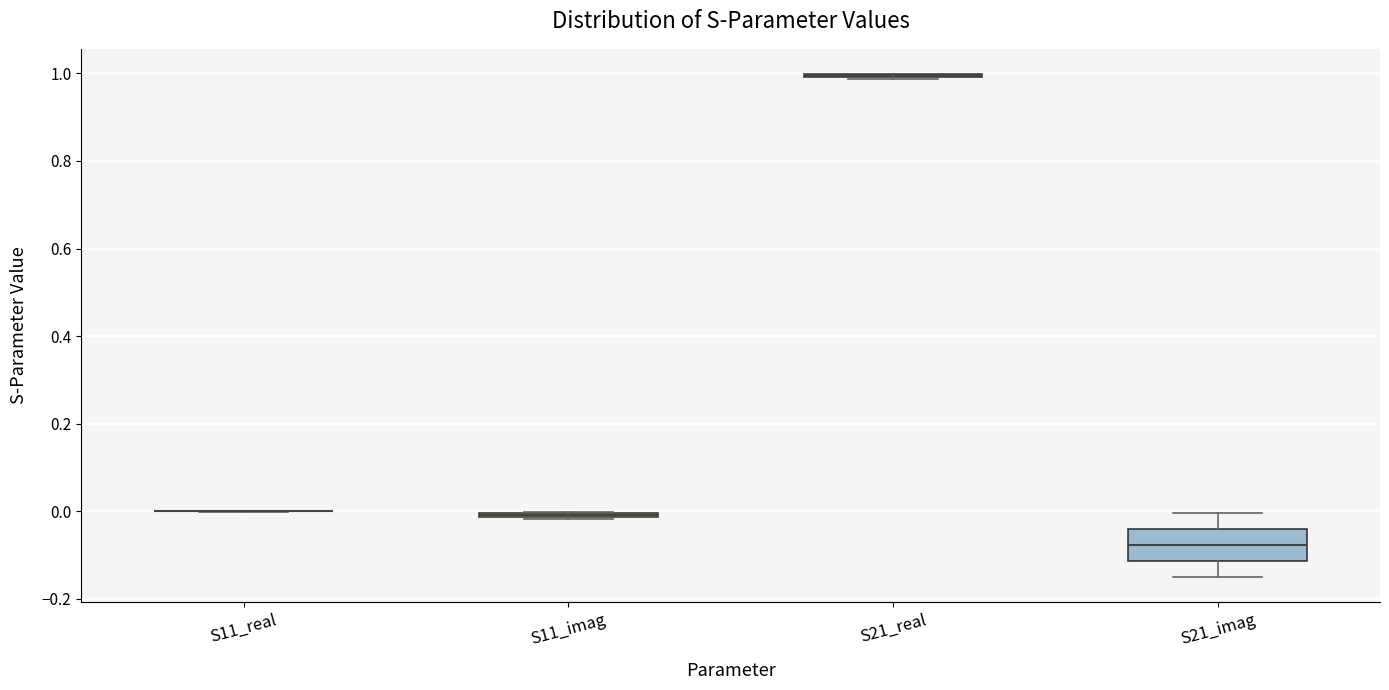

Comparing the boxes themselves (not the whiskers), which one is the tallest?

S21_imag